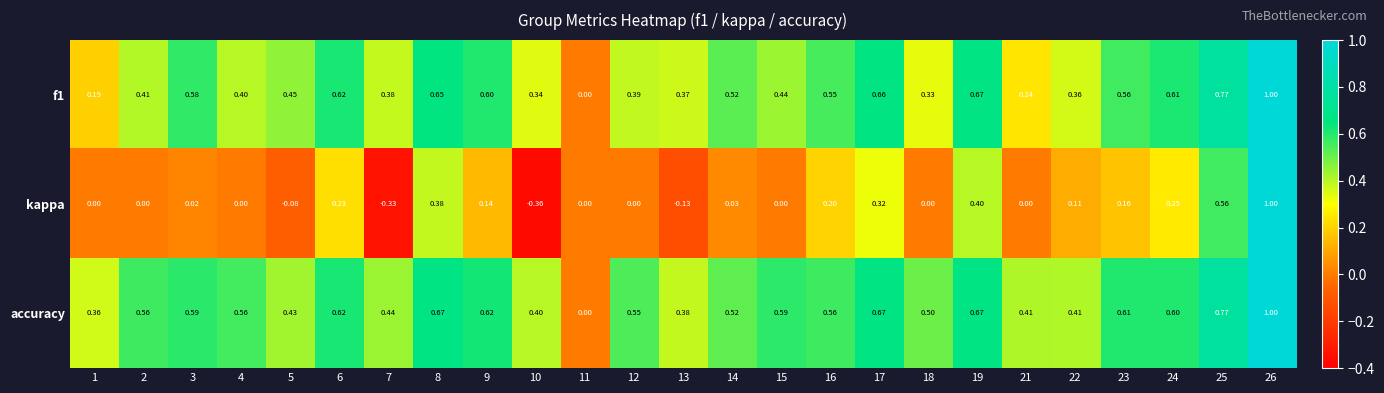

Between 6 and 14, which series saw the biggest shift?

kappa